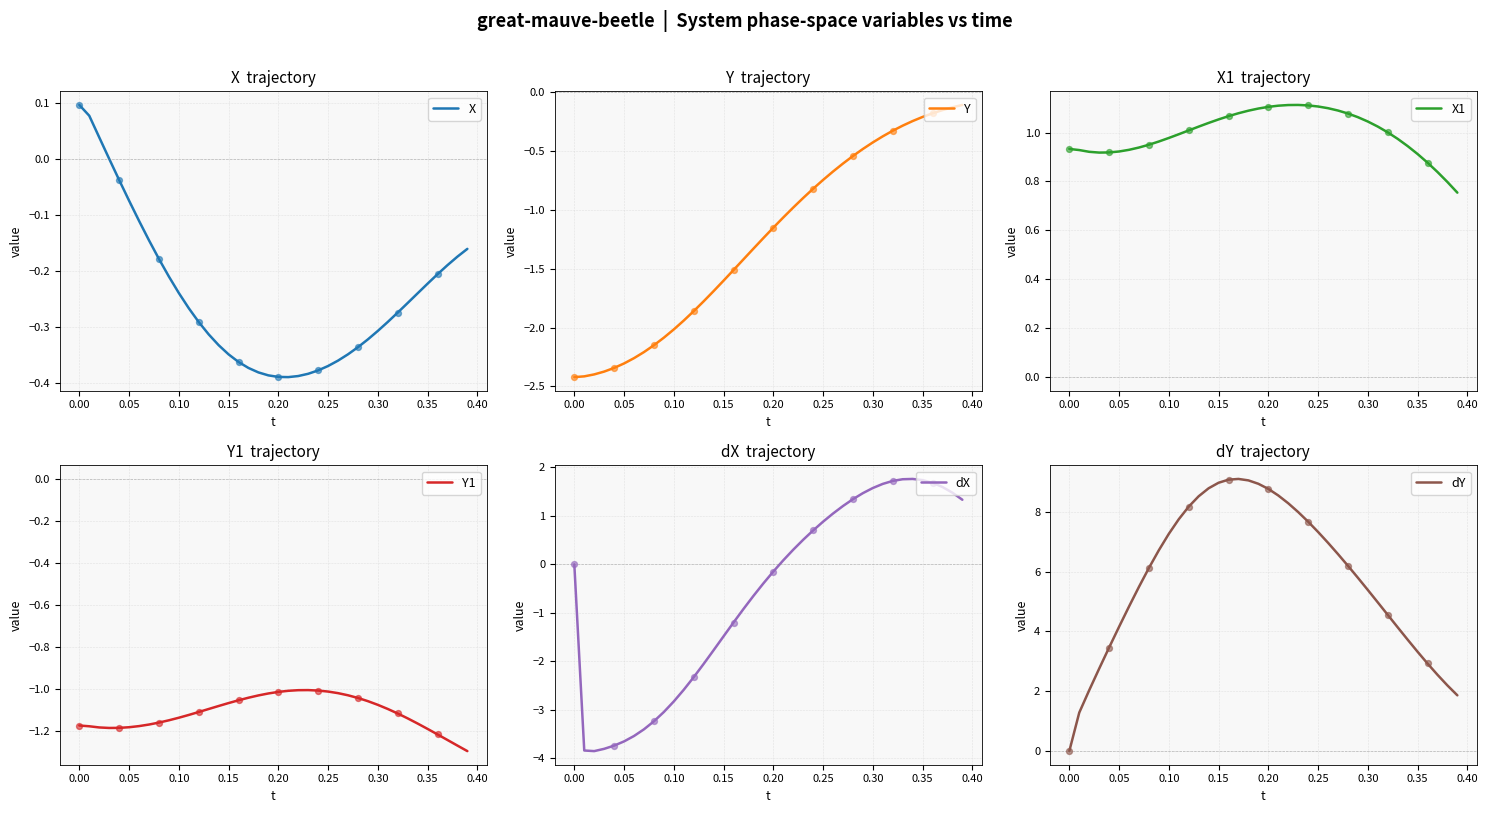

At how many categories does at least one series exceed 6?

21